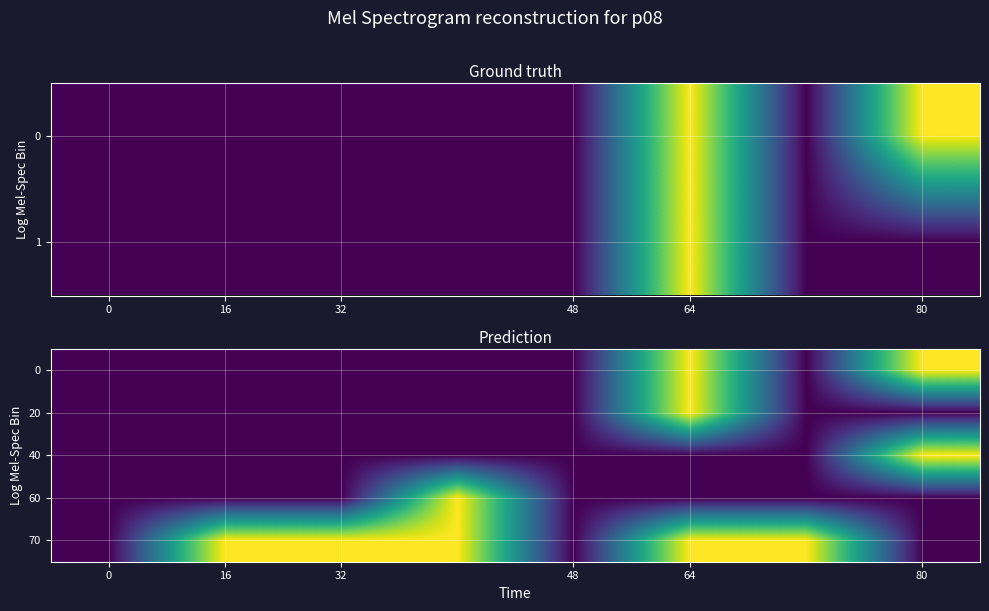

True or false: 60 has a value of 0 at 48.

False